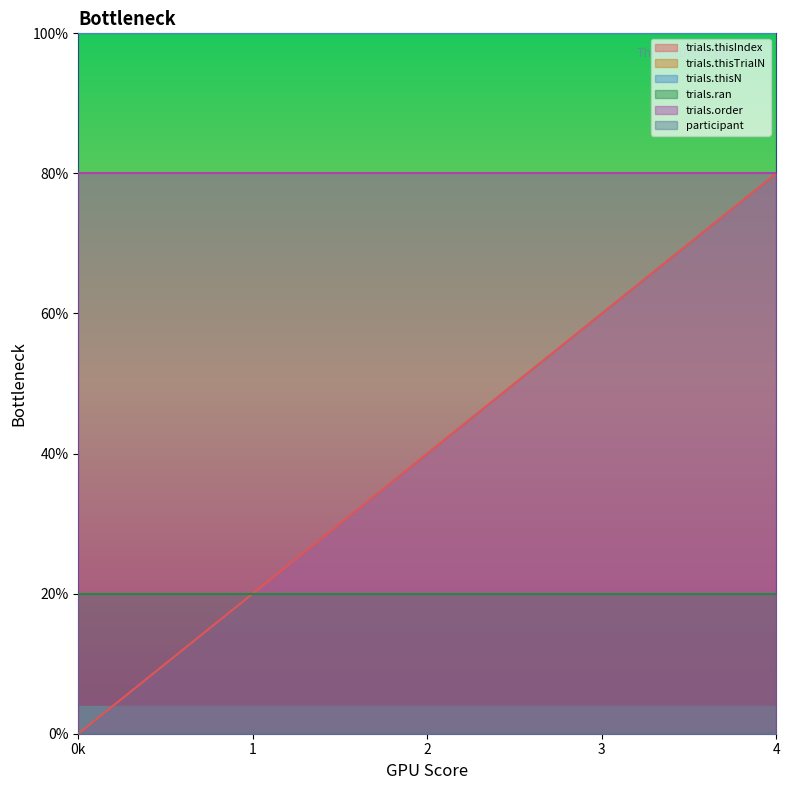

Does the chart display data point markers on the line(s)?

No